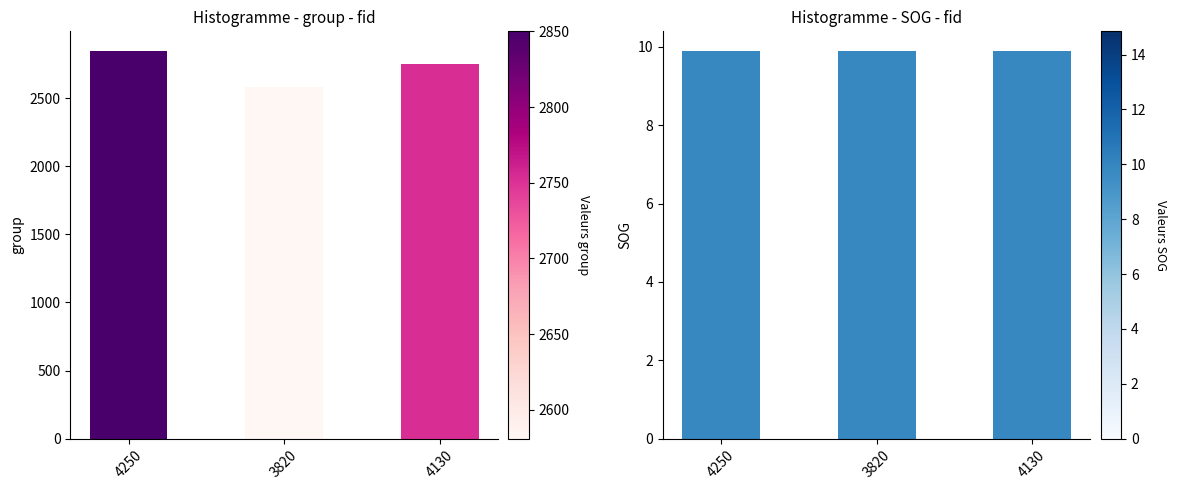

The group series shows 2753.0 at 4130. True or false?

True